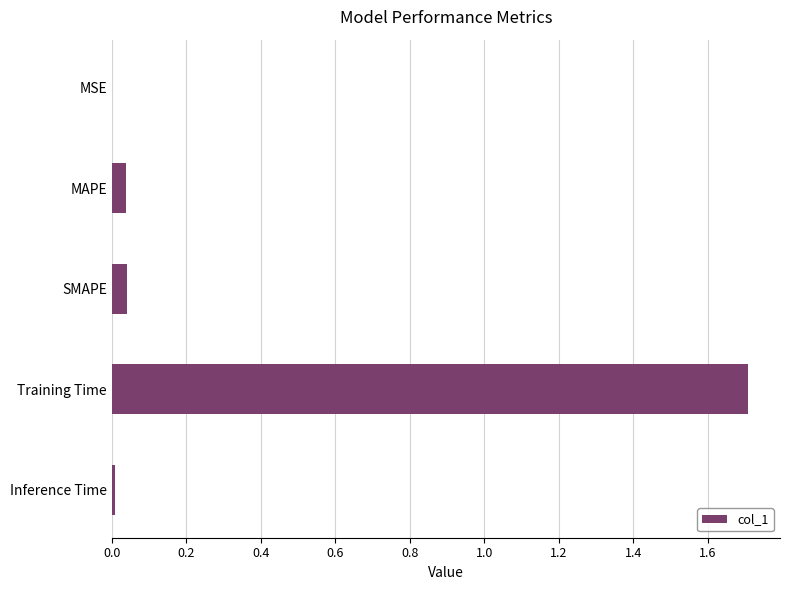

How many distinct data groups are displayed?

1